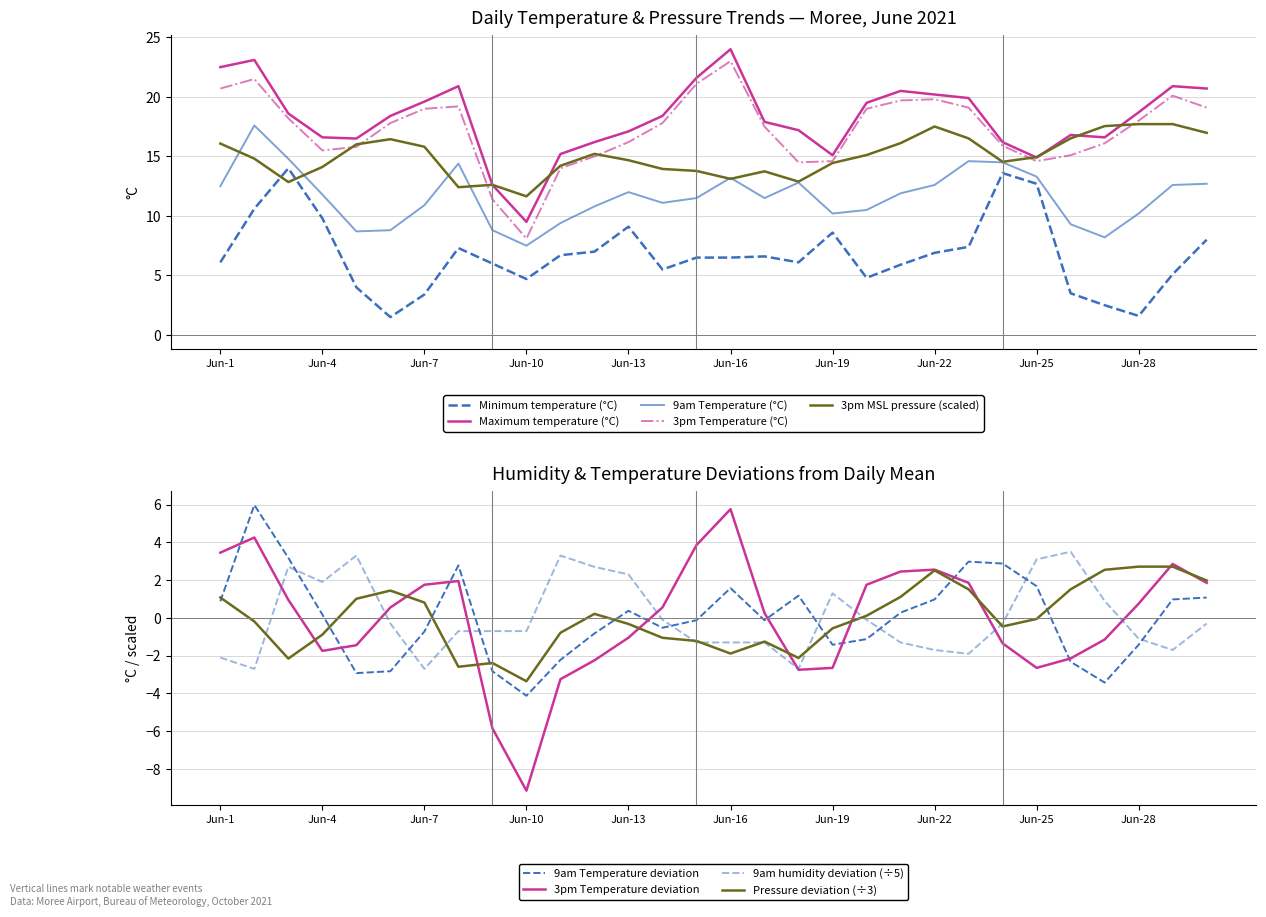

The value of Maximum temperature (°C) at Jun-25 is 14.9. True or false?

True